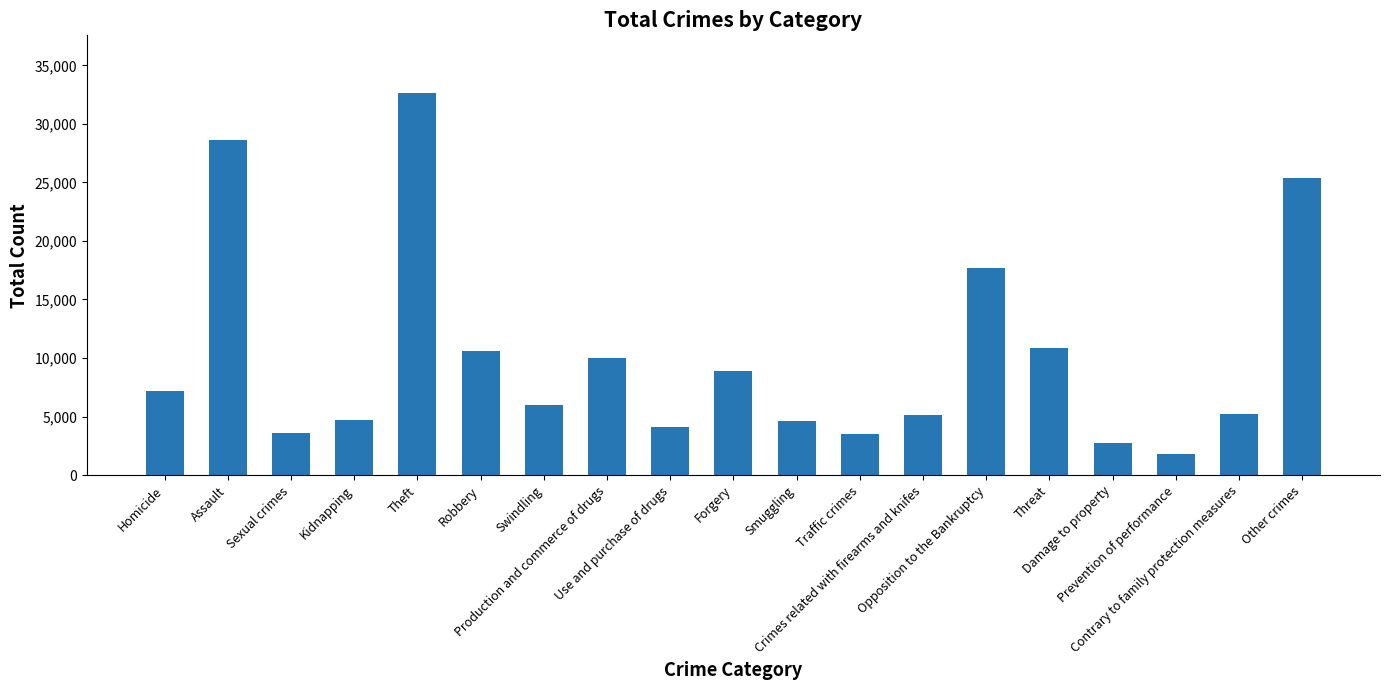

What is the difference between the values at Opposition to the Bankruptcy and Use and purchase of drugs?

13609